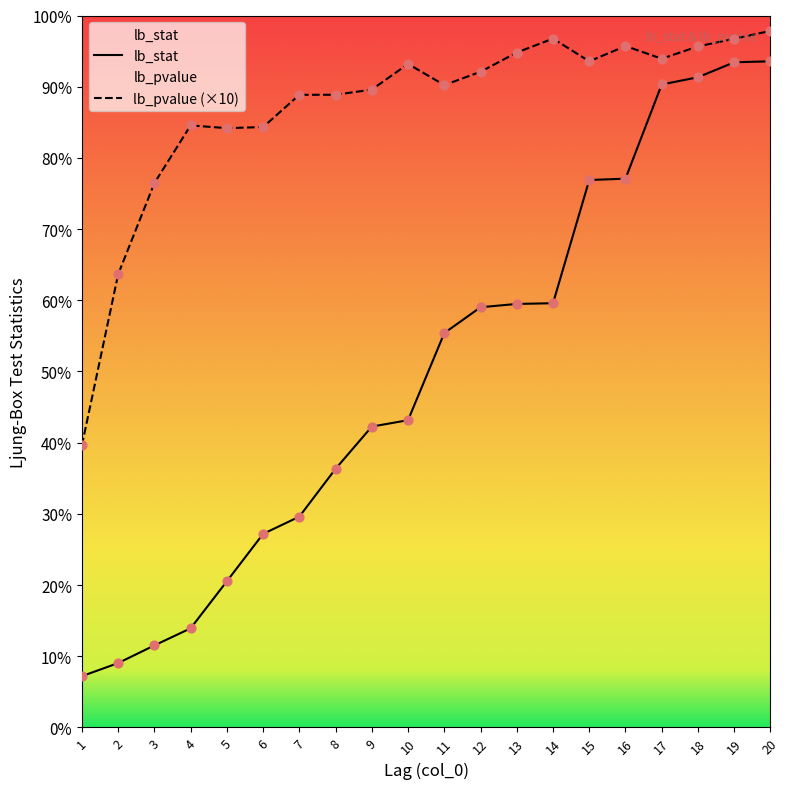

Which series contains the highest Y value?

lb_pvalue